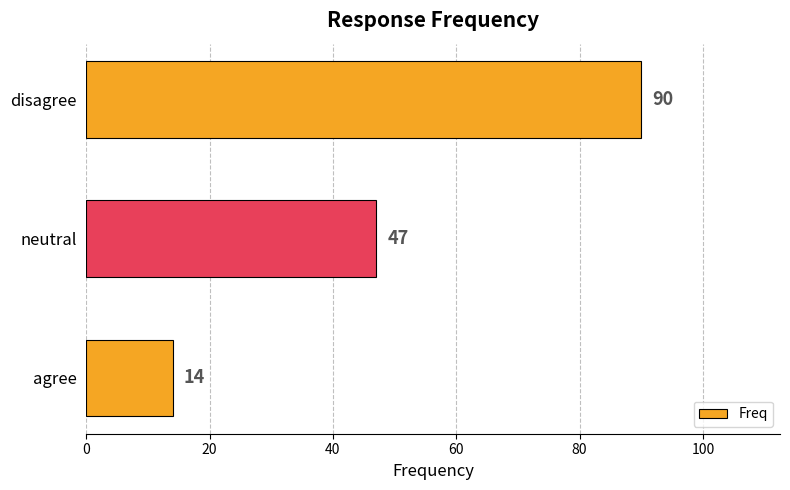

Does the chart contain any negative values?

No